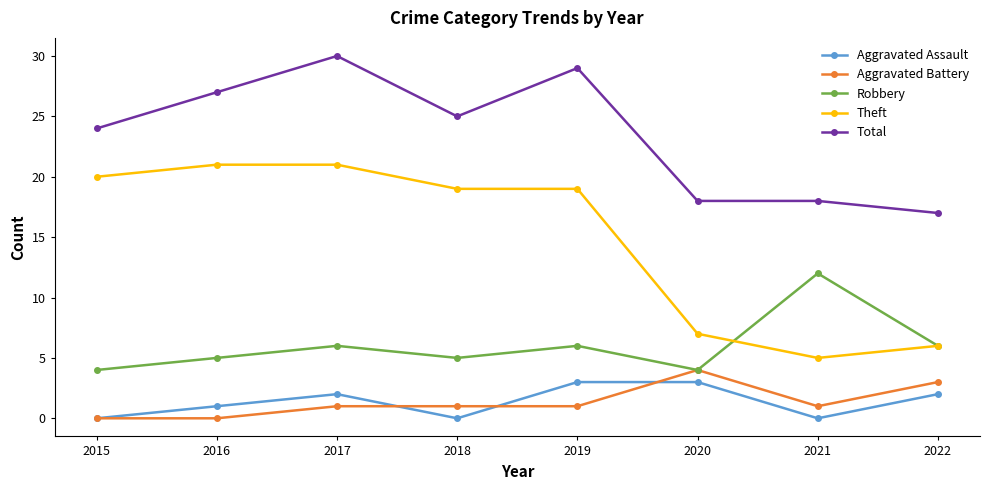

The Aggravated Battery series shows 1 at 2022. True or false?

False